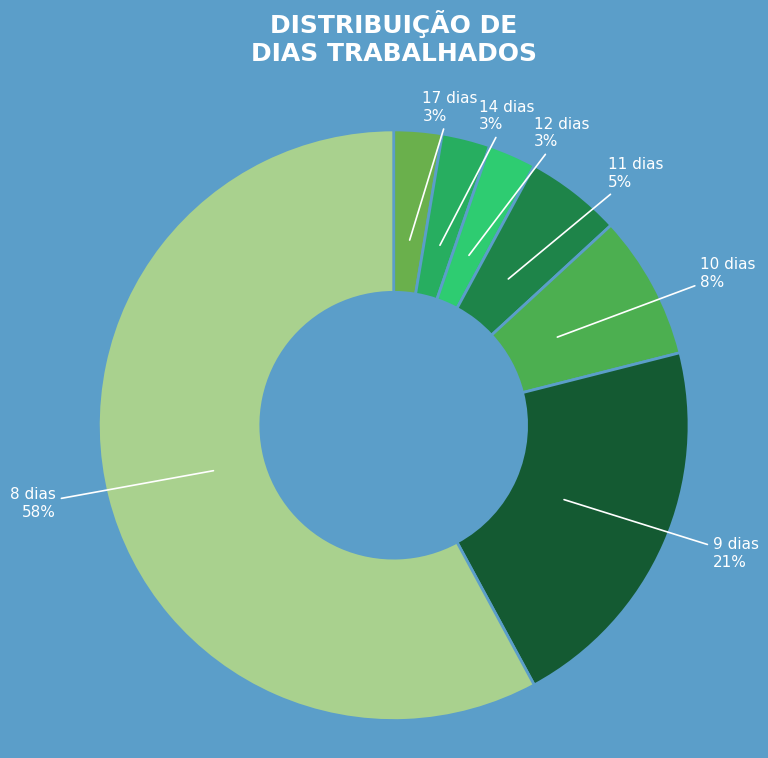

What is the largest slice in the pie chart?

8 dias